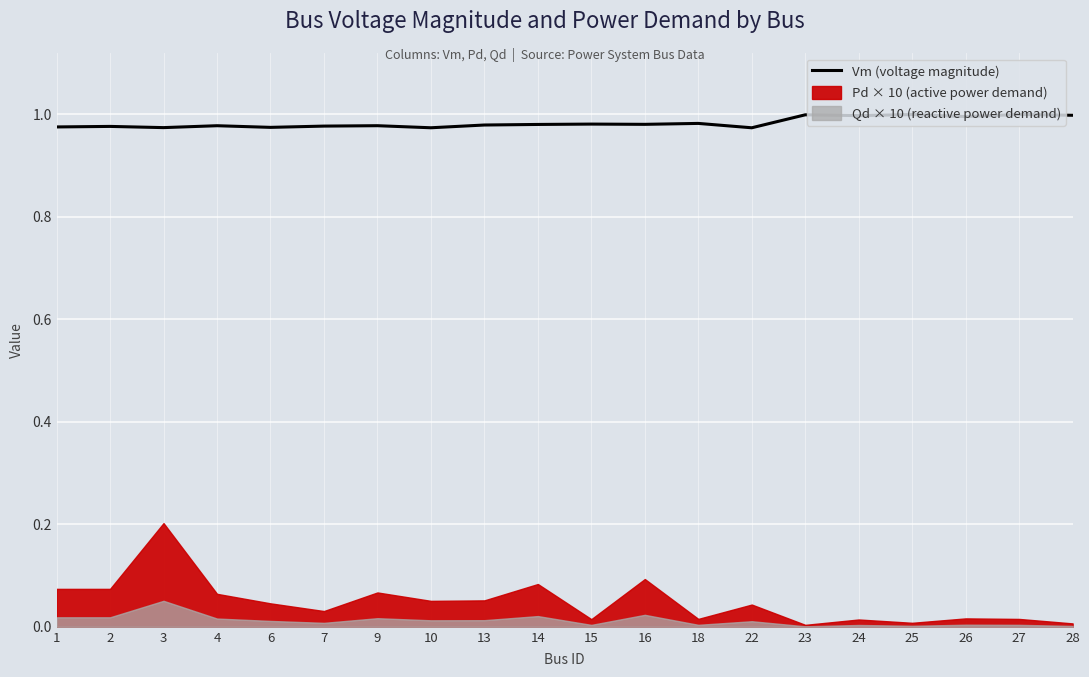

The value at 6 is 0.4. True or false?

False